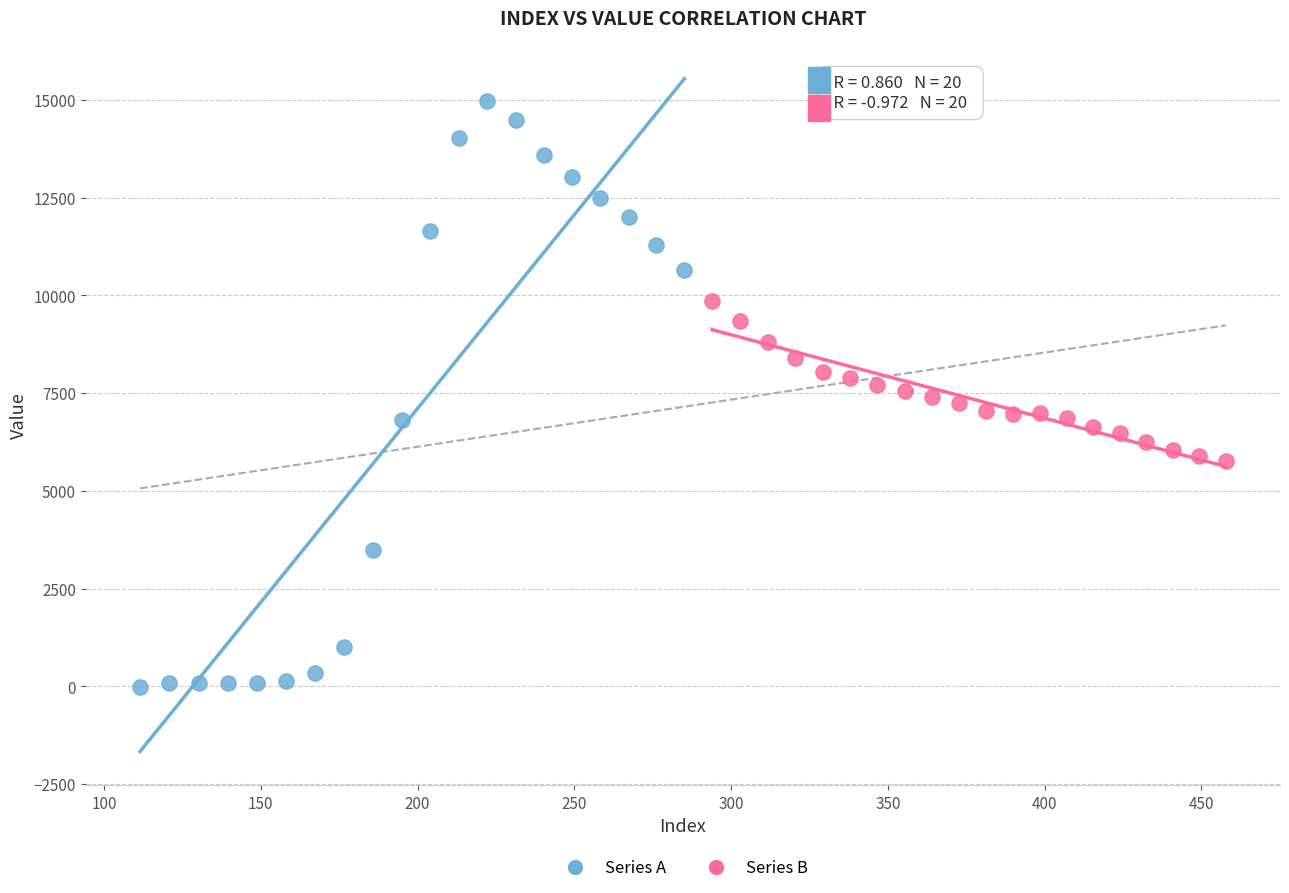

Which series has the widest spread of Y values?

Series A